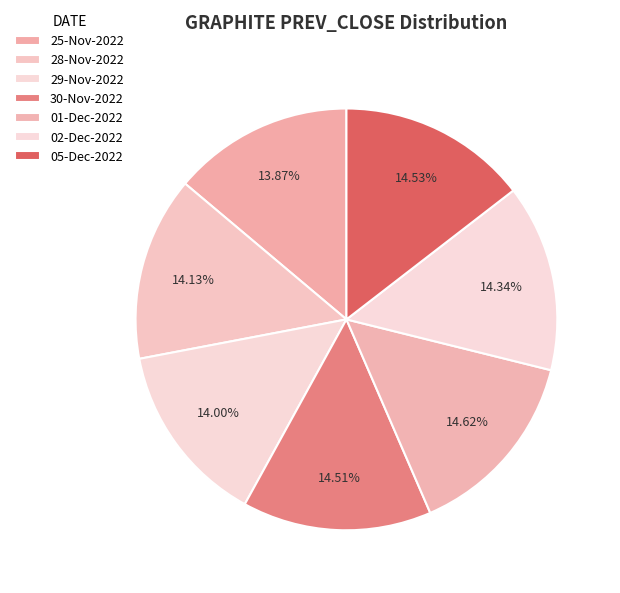

What is the change in value from 25-Nov-2022 to 01-Dec-2022?

+20.2